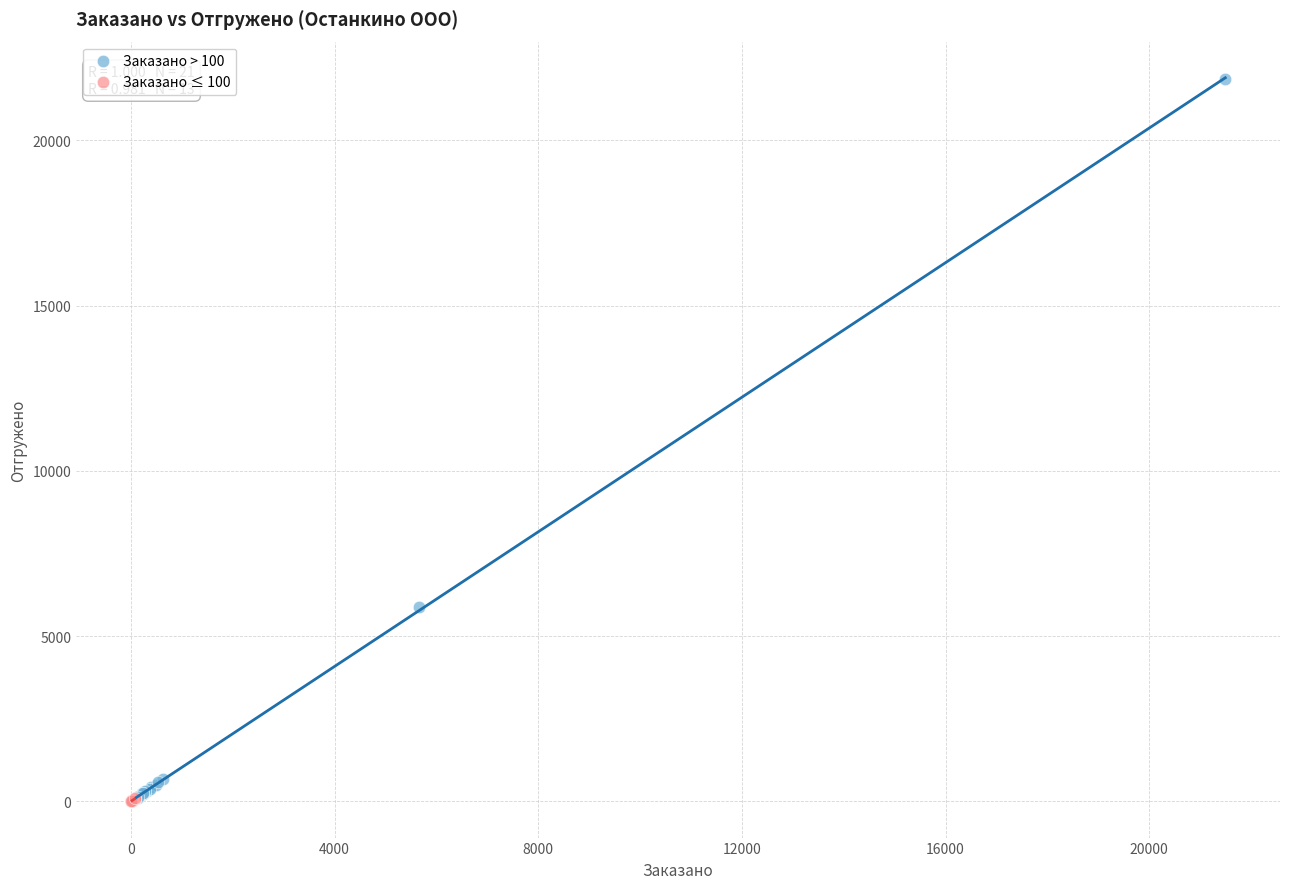

What are all the series names shown in the legend?

Заказано > 100, Заказано ≤ 100